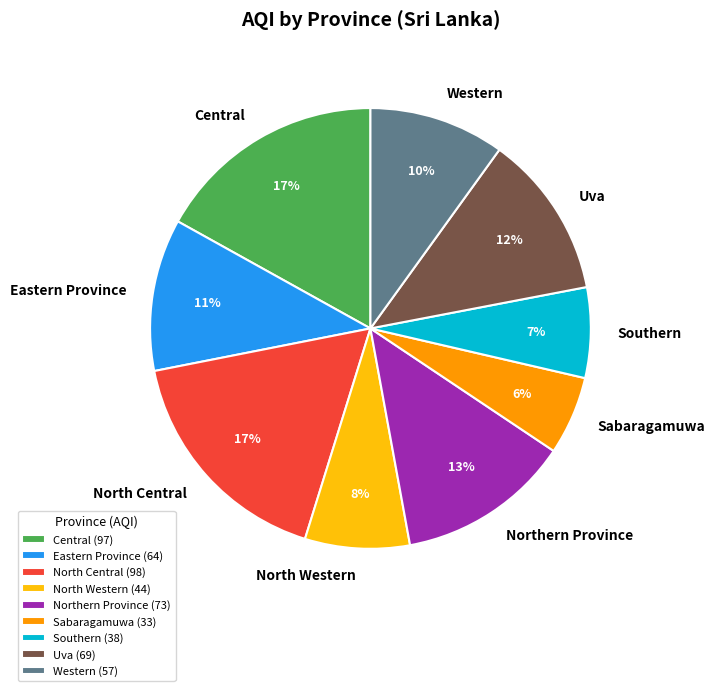

How many slices are in this pie chart?

9